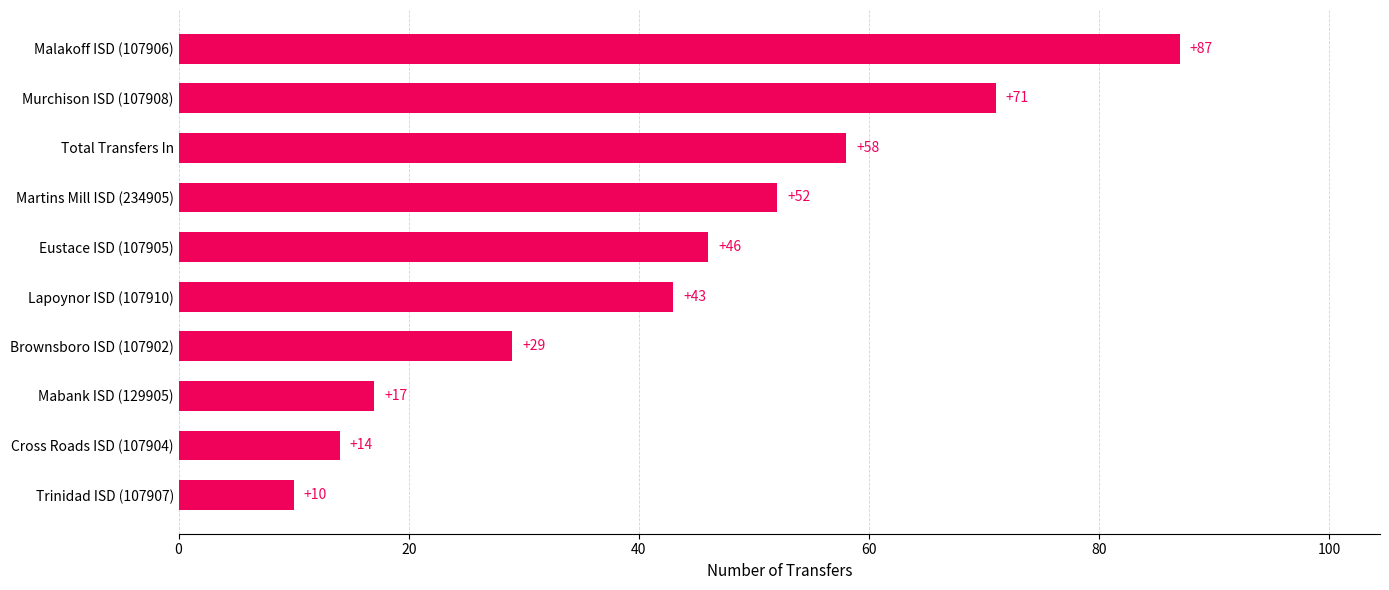

Does the chart contain any negative values?

No